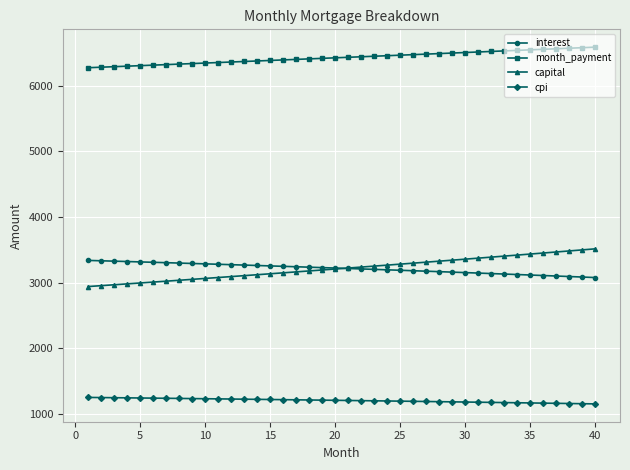

What is the greatest value displayed?

6589.9